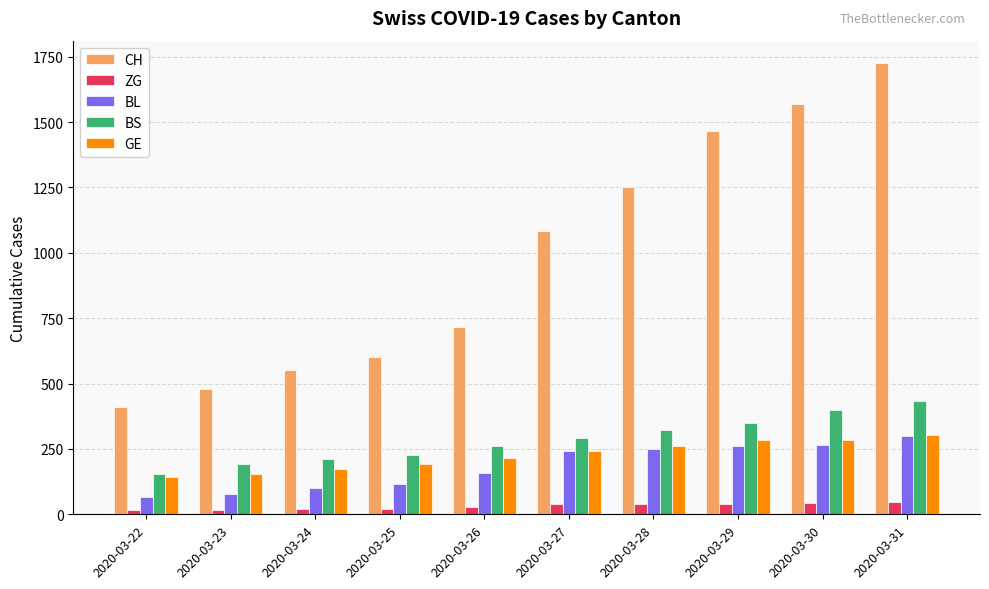

The value of BS at 2020-03-27 is 411. True or false?

False